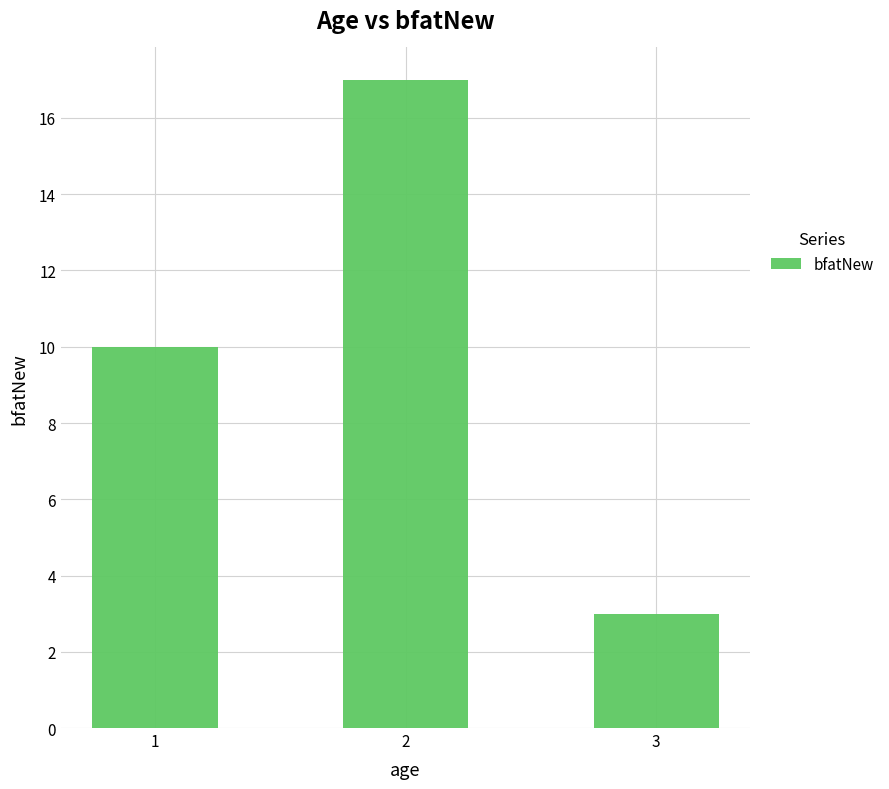

Reading right to left, what are all the values shown in this chart?

3=3	2=17	1=10